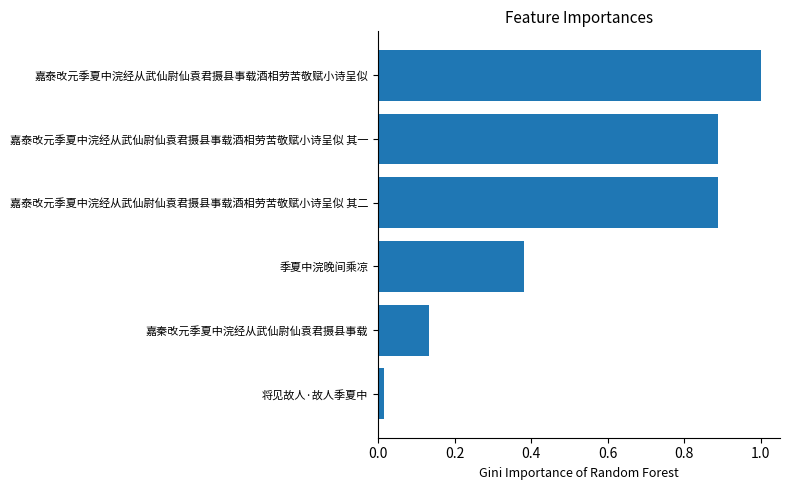

Which label corresponds to the smallest value in the chart?

将见故人·故人季夏中